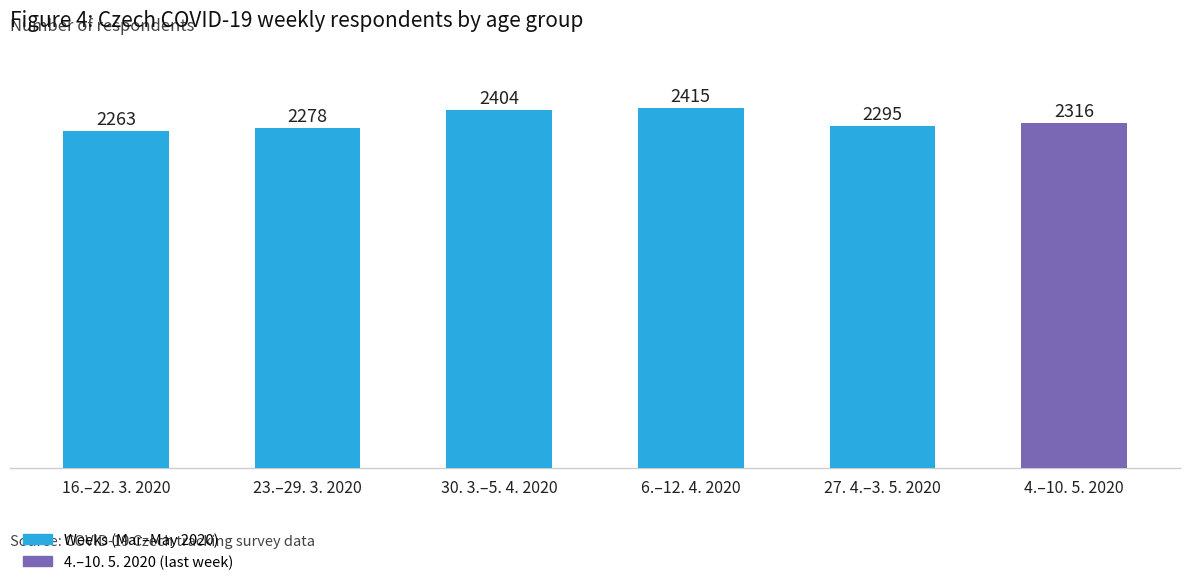

List the labels in order of value, largest first.

6.–12. 4. 2020, 30. 3.–5. 4. 2020, 4.–10. 5. 2020, 27. 4.–3. 5. 2020, 23.–29. 3. 2020, 16.–22. 3. 2020